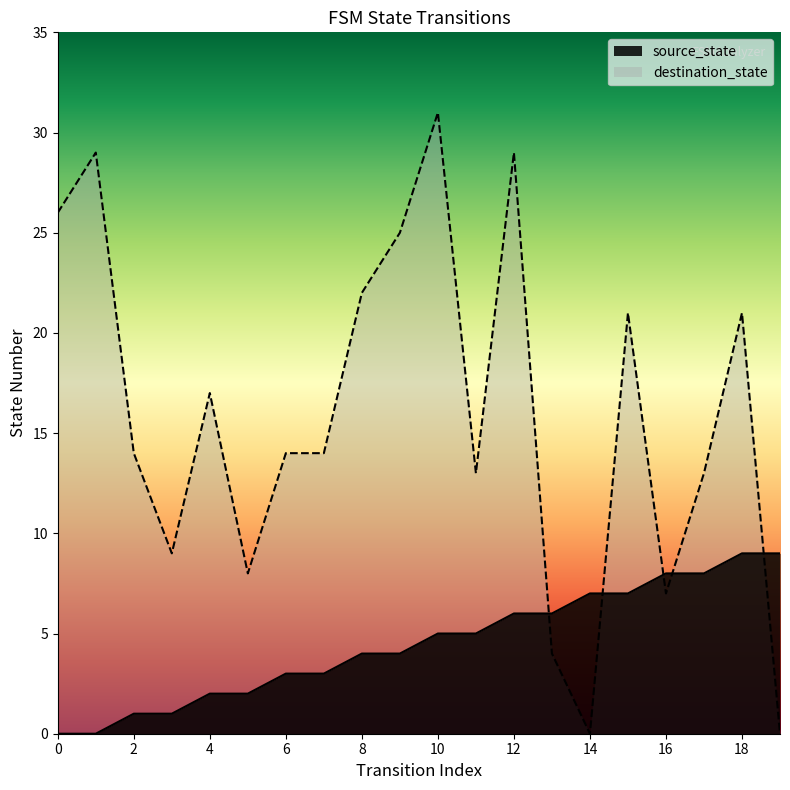

What is the difference between the maximum and second lowest values in the destination_state series?

31